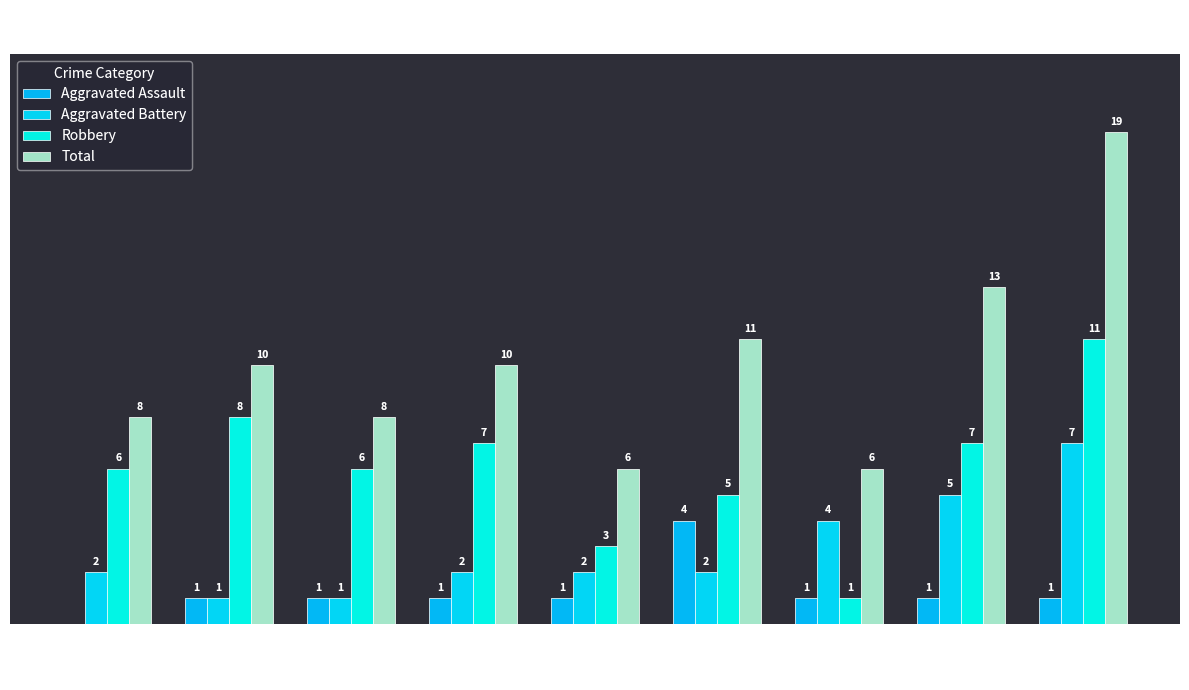

Reading right to left, list all the values displayed in this chart.

Aggravated Assault: 2023=1	2022=1	2021=1	2020=4	2019=1	2018=1	2017=1	2016=1	2015=0
Aggravated Battery: 2023=7	2022=5	2021=4	2020=2	2019=2	2018=2	2017=1	2016=1	2015=2
Robbery: 2023=11	2022=7	2021=1	2020=5	2019=3	2018=7	2017=6	2016=8	2015=6
Total: 2023=19	2022=13	2021=6	2020=11	2019=6	2018=10	2017=8	2016=10	2015=8